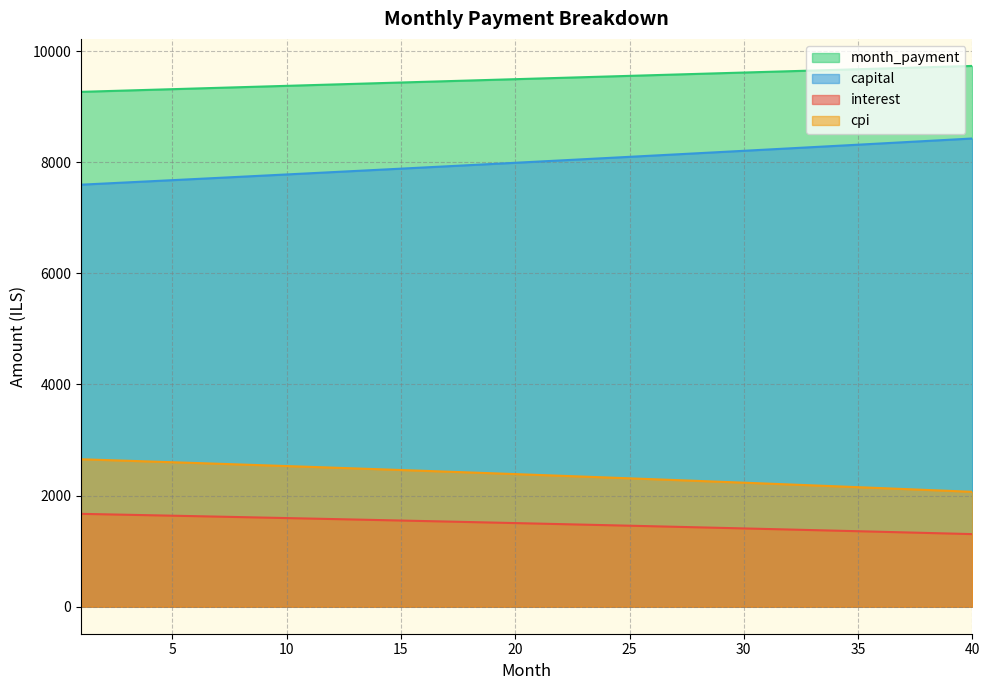

True or false: month_payment and capital intersect in this chart.

False